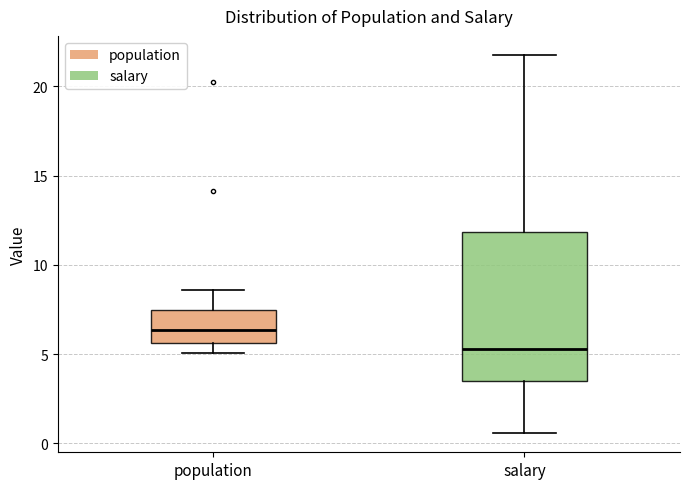

Which box's median line is the highest?

population